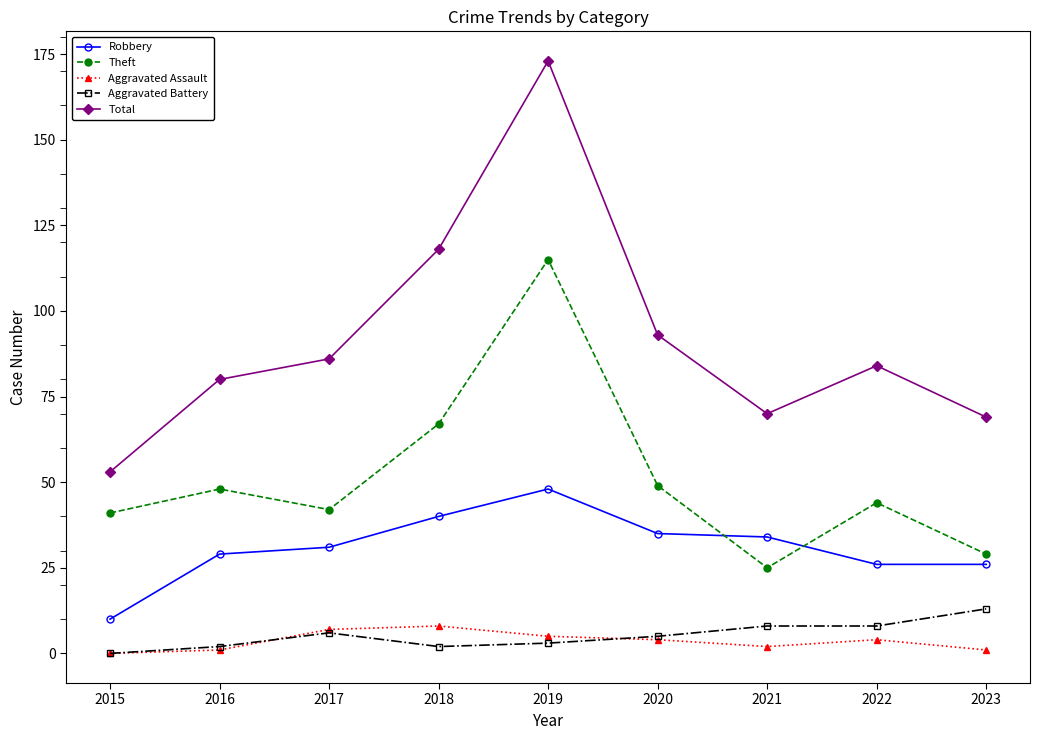

How many lines are shown in the chart?

5